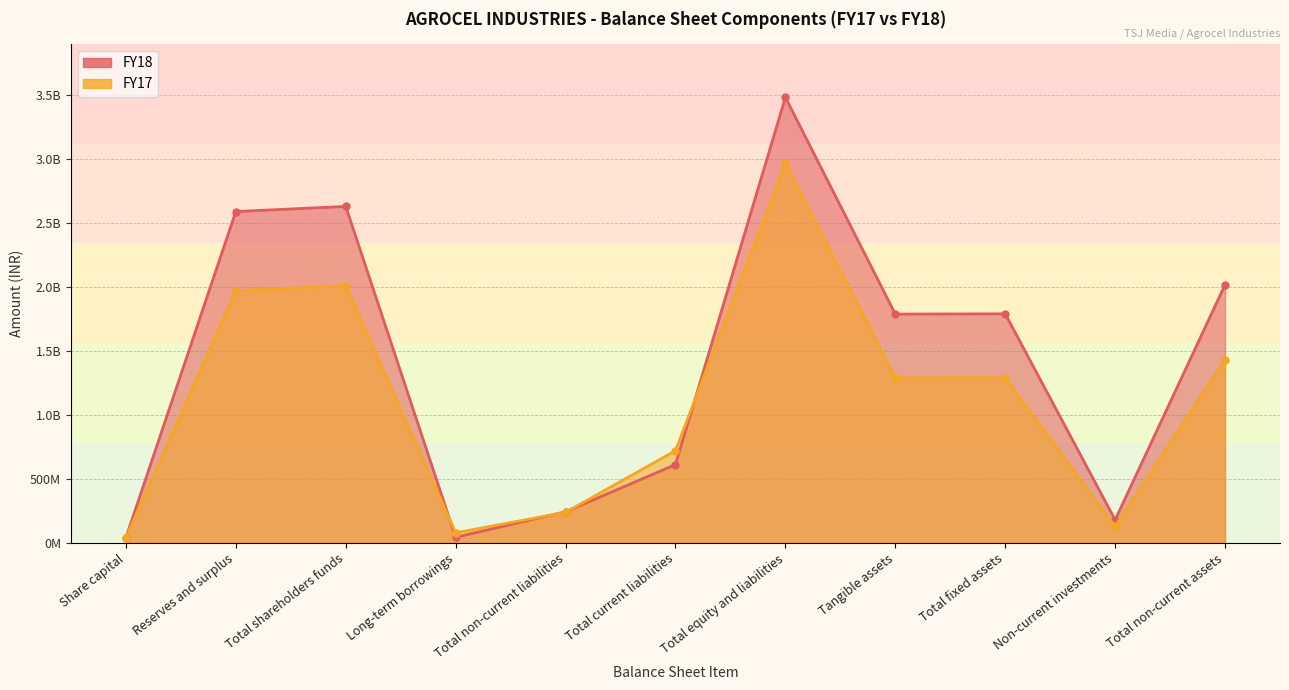

What is the maximum value shown in the chart?

3484826000